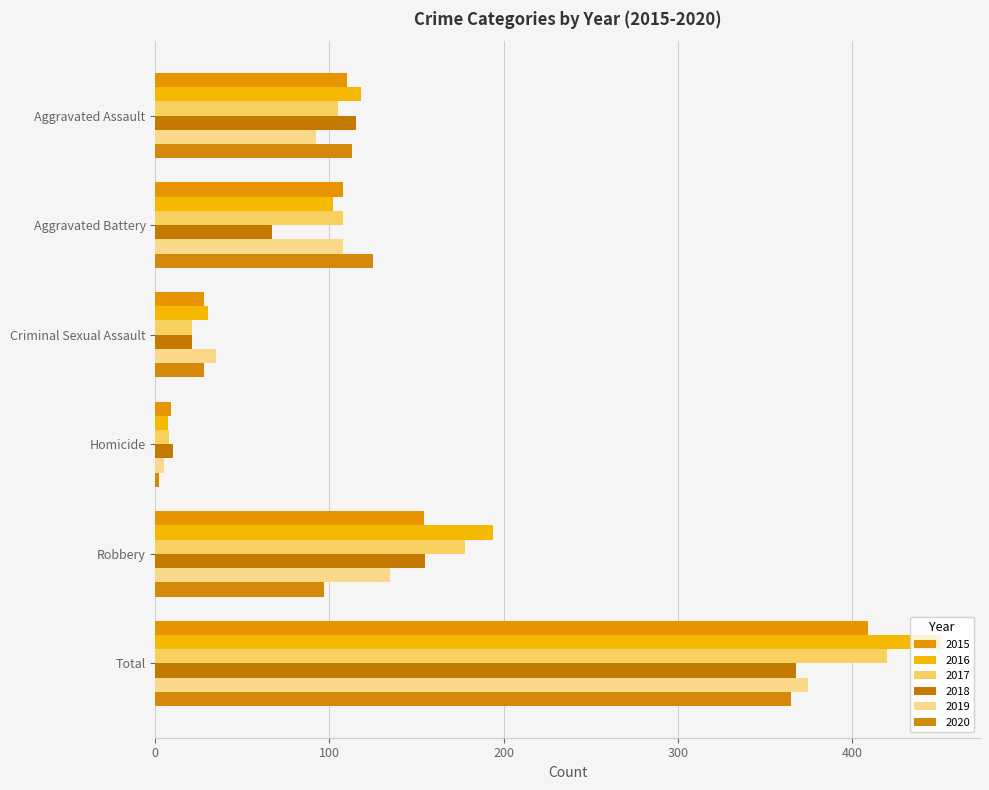

Rank the categories by 2016 value from lowest to highest.

Homicide, Criminal Sexual Assault, Aggravated Battery, Aggravated Assault, Robbery, Total